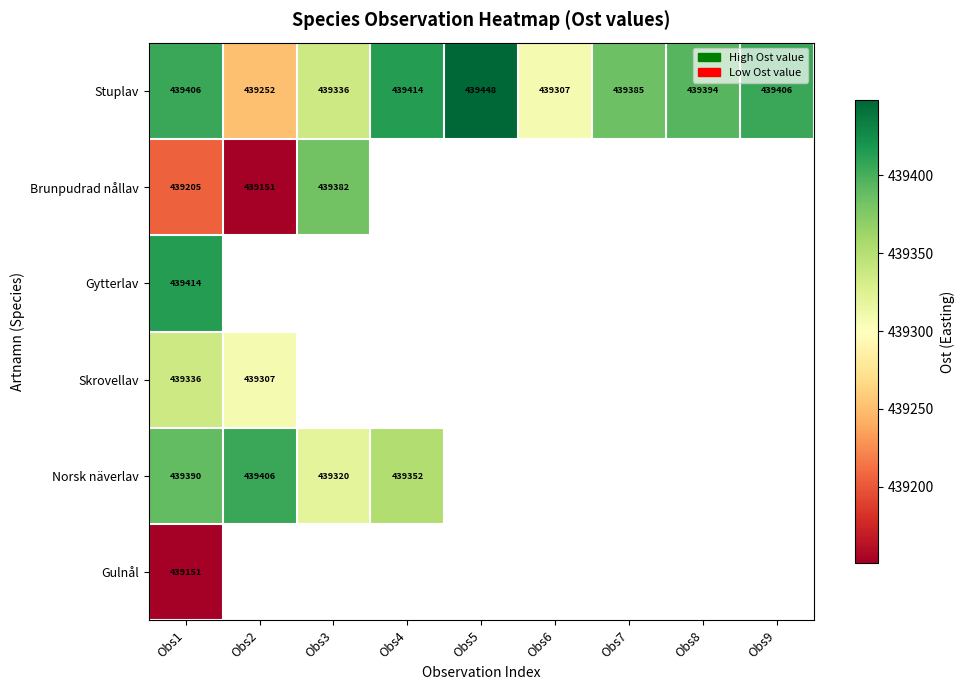

How many data points in Stuplav are less than 439394?

4